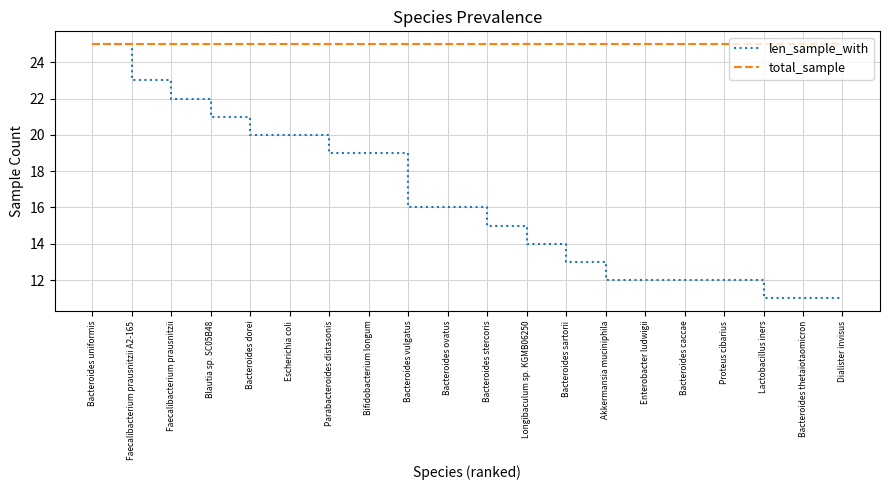

At which label does len_sample_with first exceed 16?

Bacteroides uniformis